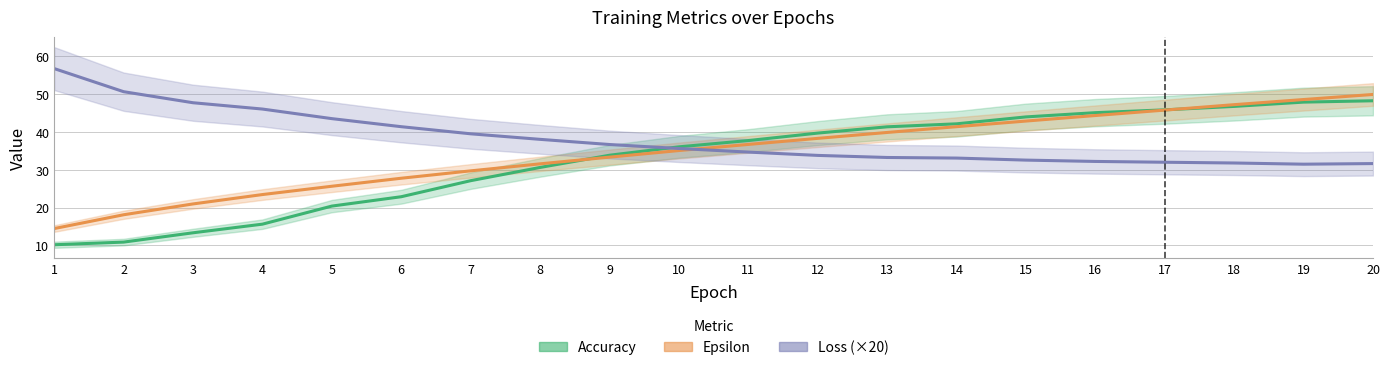

At which label does Epsilon first exceed 36?

11